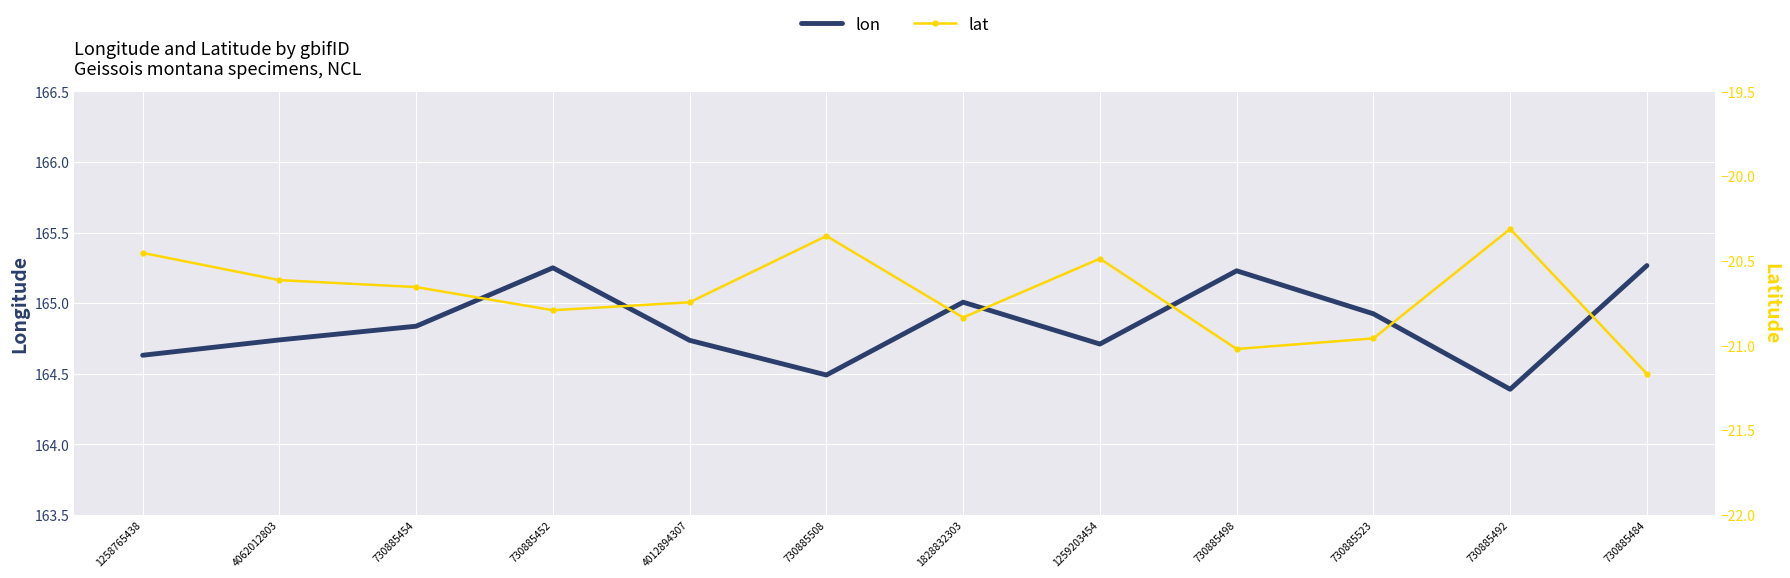

What is the sum of all lat values?

-248.4